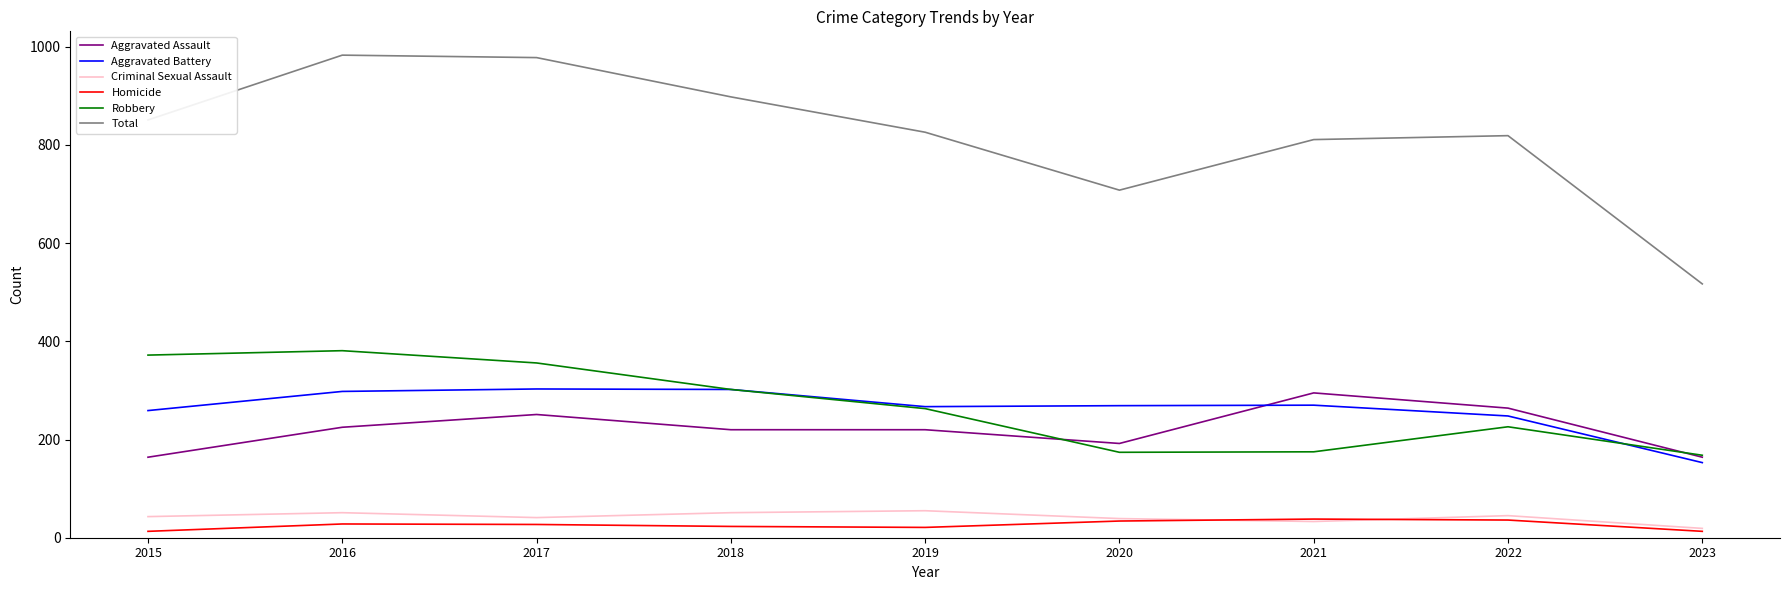

What is the total value across all series at 2022?

1638